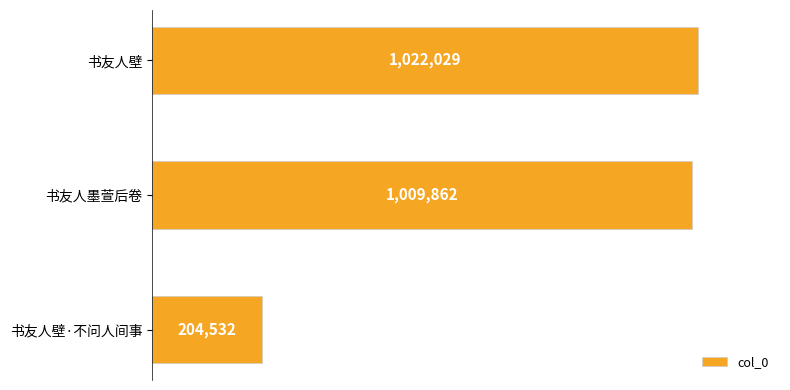

How many series are shown in this chart?

1